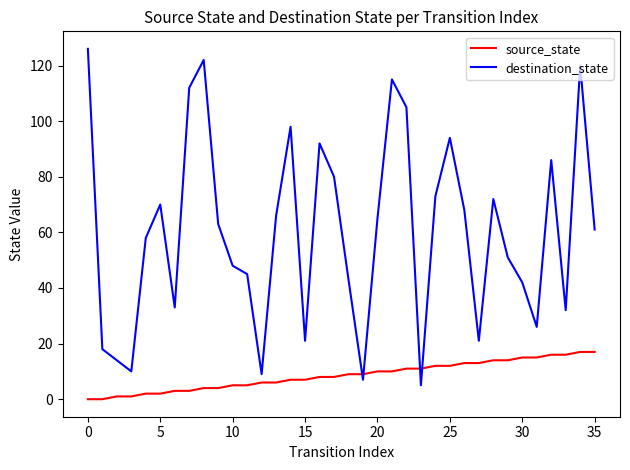

What is the greatest value displayed?

126